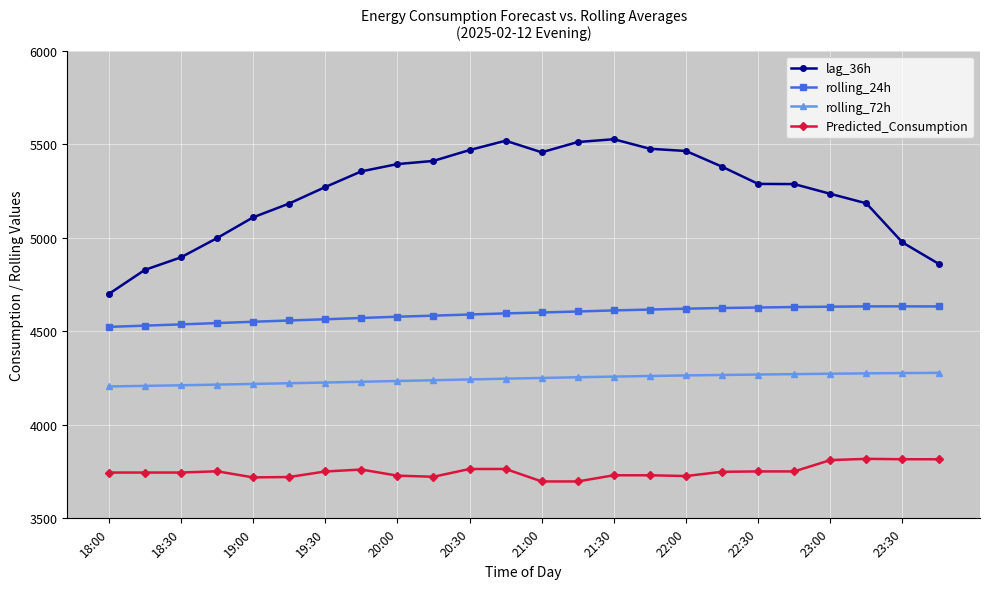

What are all the series names shown in the legend?

lag_36h, rolling_24h, rolling_72h, Predicted_Consumption